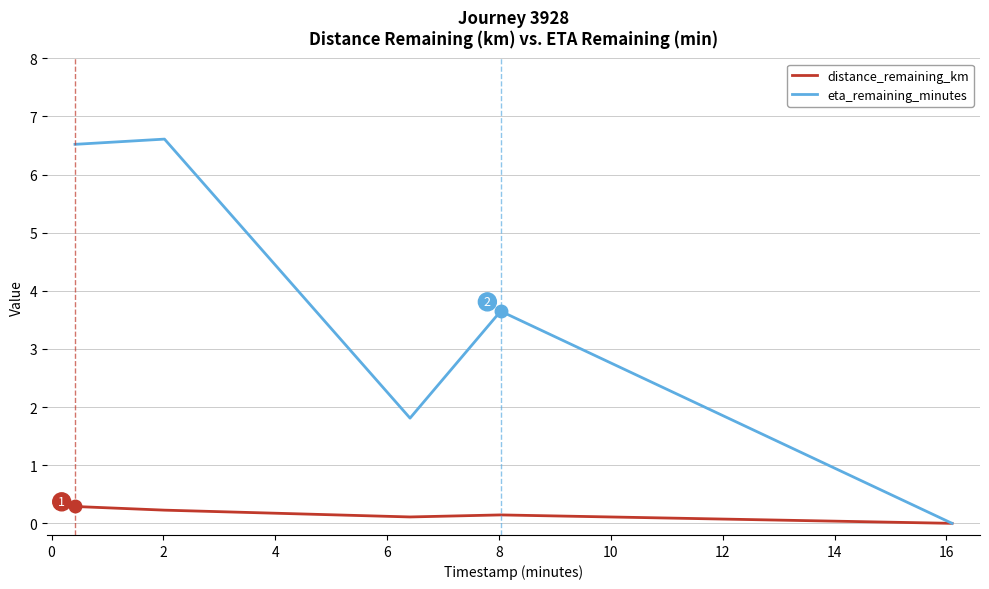

What is the average value of the distance_remaining_km series?

0.2